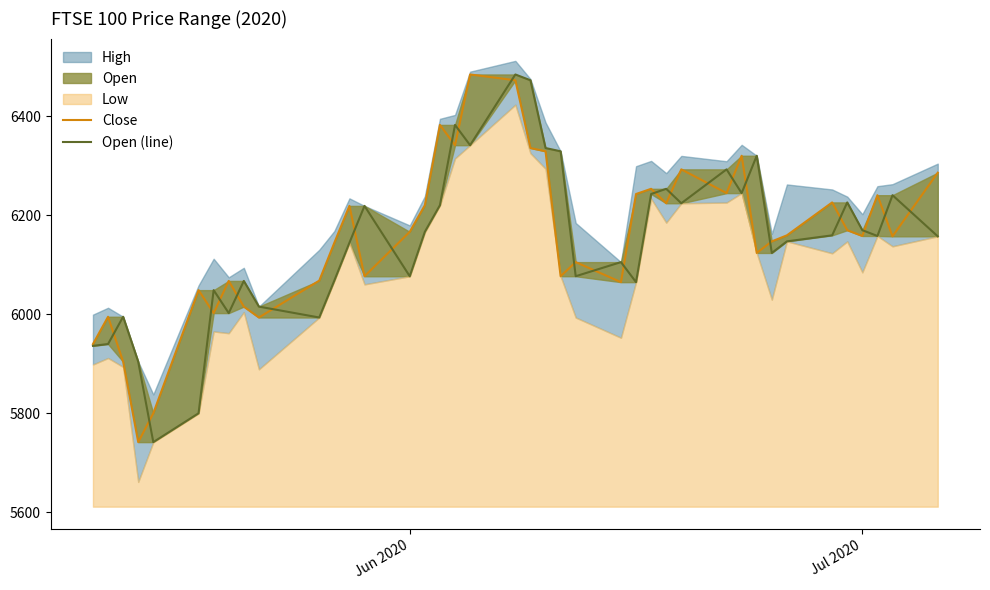

At how many categories does at least one series exceed 6069?

29